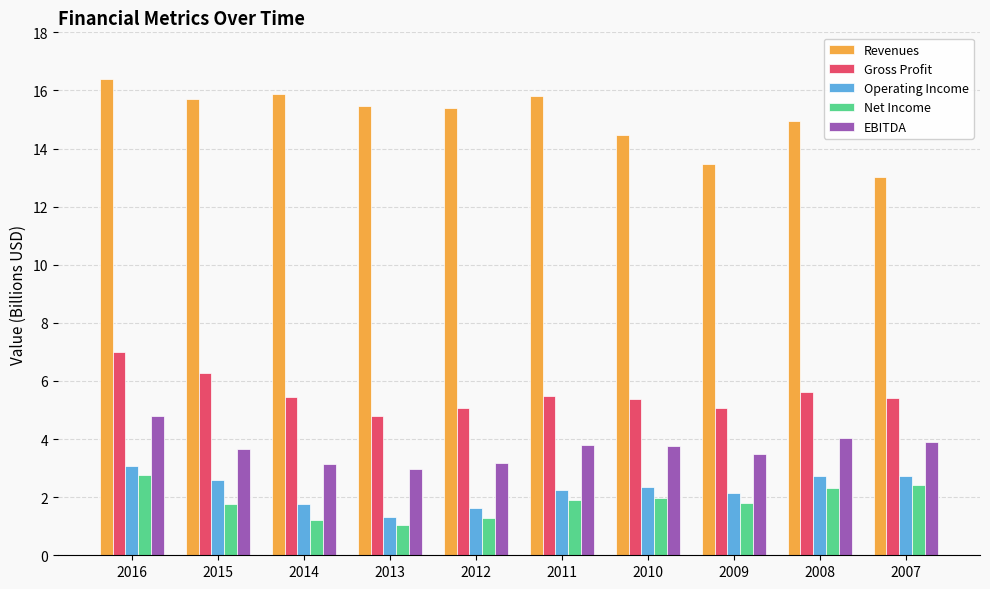

At which category is the sum across all series the highest?

2016